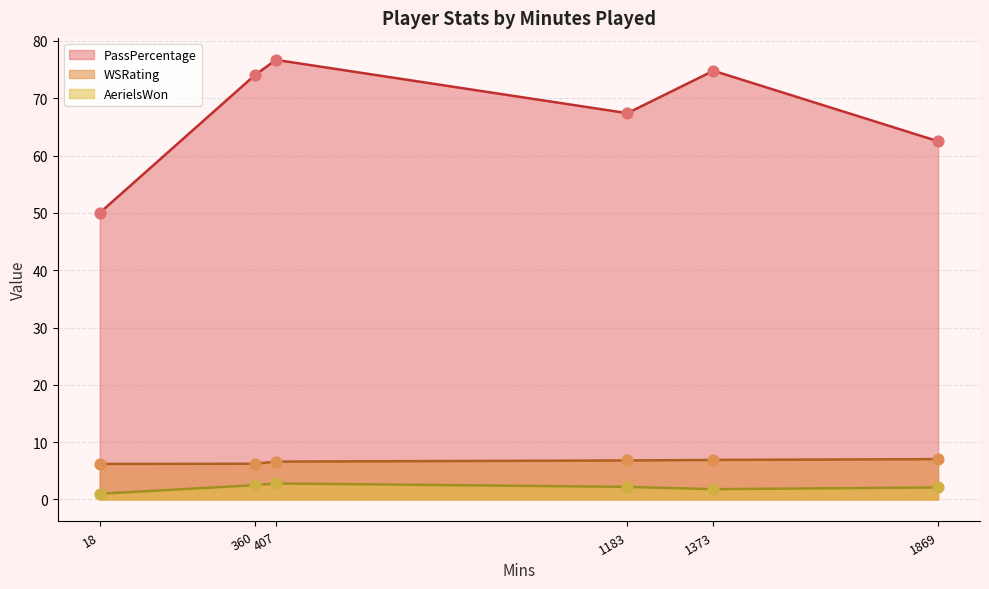

What are all the series names shown in the legend?

PassPercentage, WSRating, AerielsWon